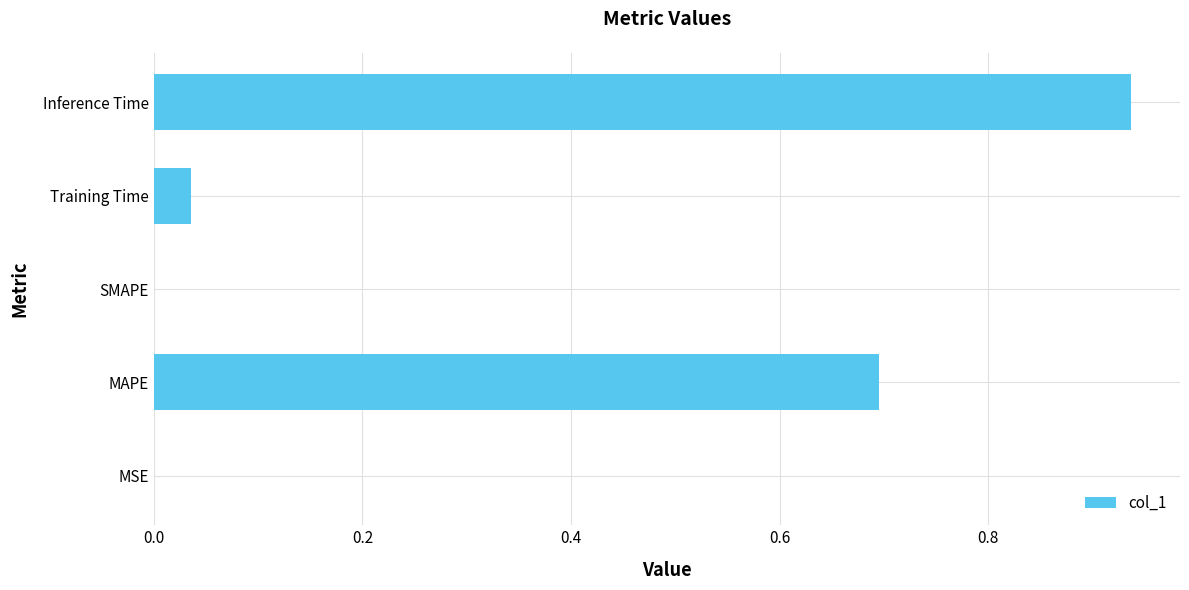

The value at MAPE is 0.4. True or false?

False